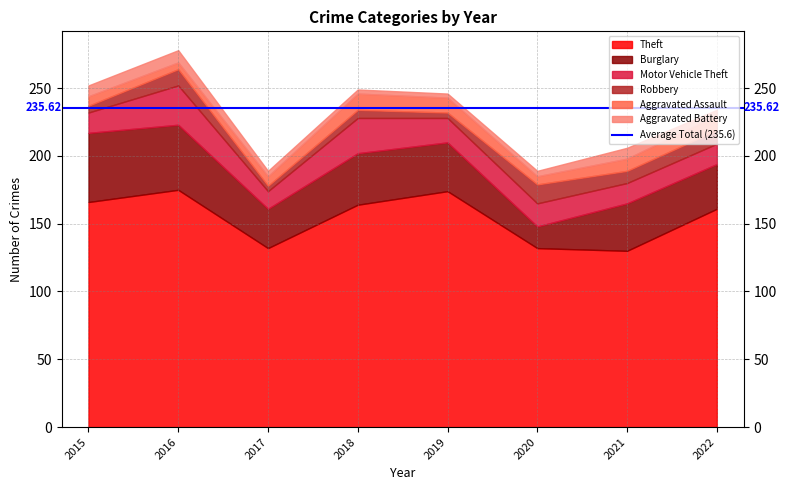

Which series has the largest range (max minus min)?

Theft